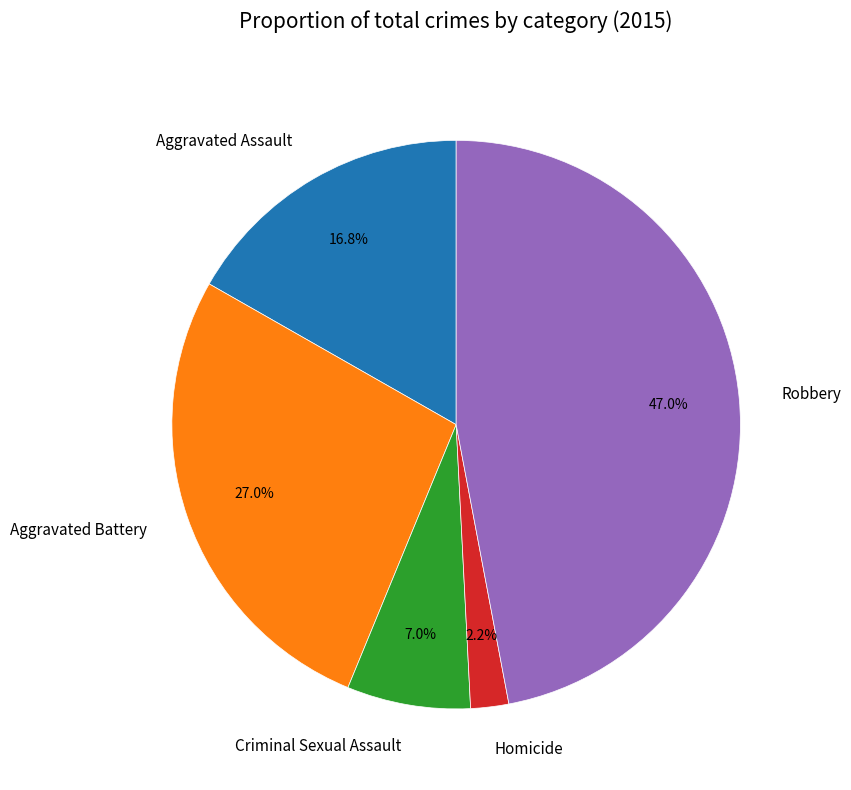

Which has a higher value, Criminal Sexual Assault or Aggravated Assault?

Aggravated Assault